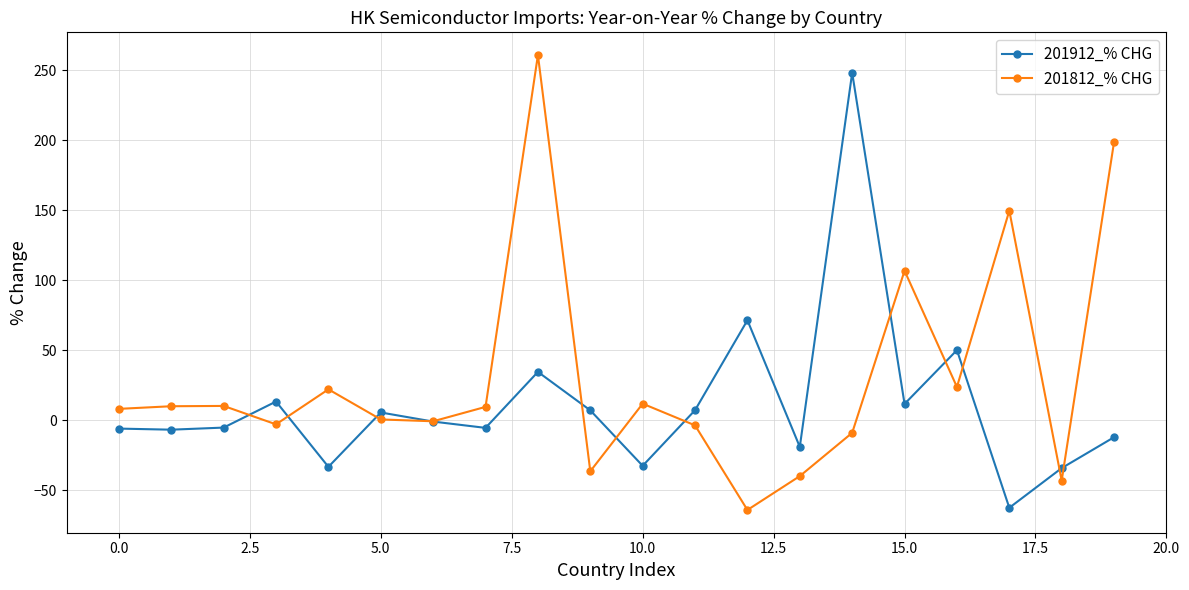

Which series has the largest total across all categories?

201812_% CHG